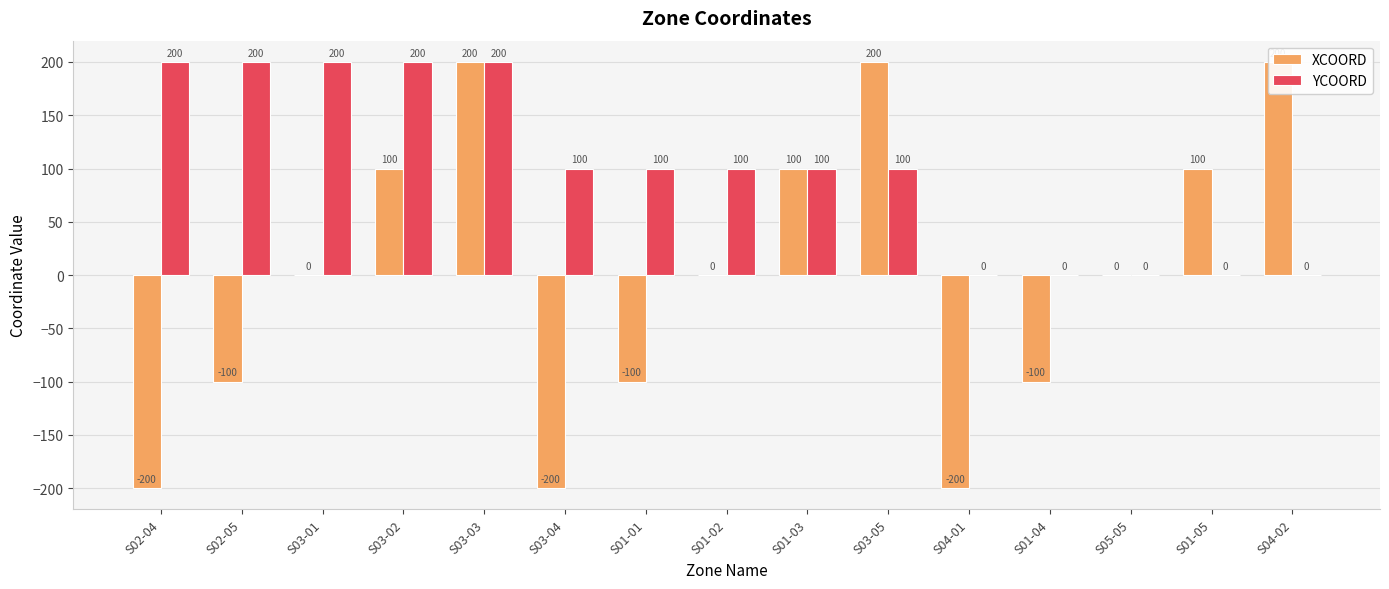

How many values in YCOORD are above zero?

10